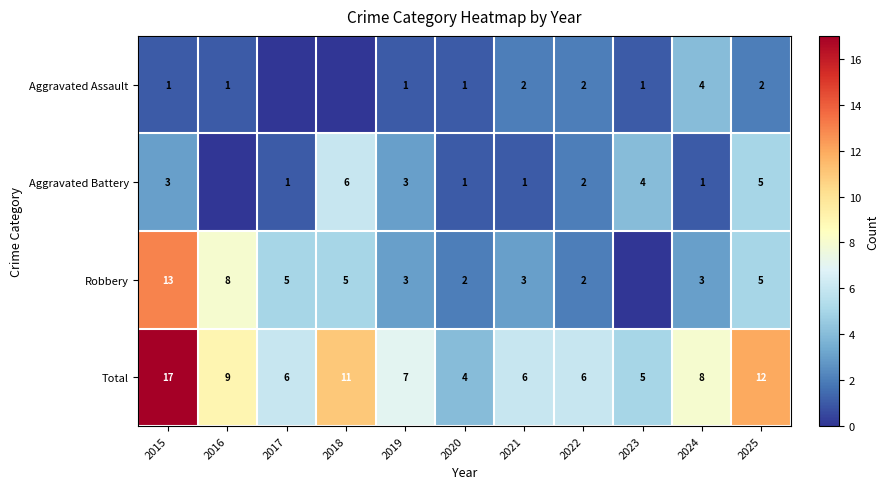

What is the spread (max minus min) of values at 2015?

16